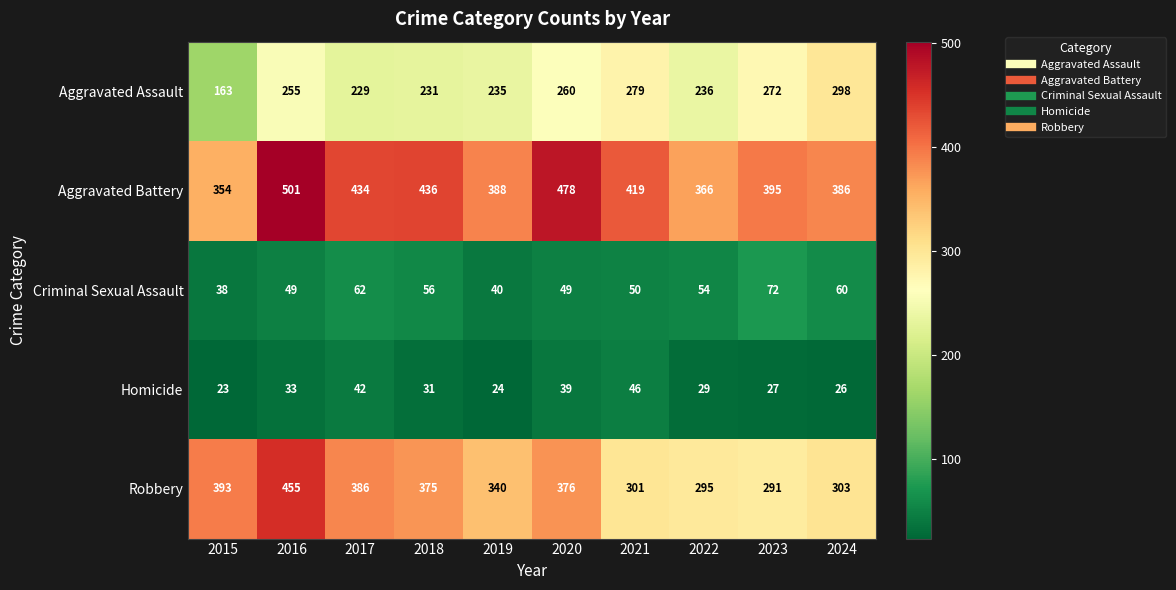

At which category is the sum across all series the highest?

2016